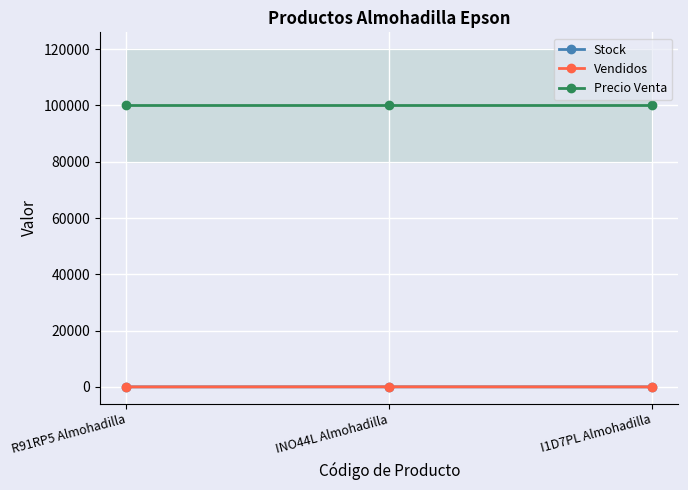

Which series has the largest range (max minus min)?

Vendidos